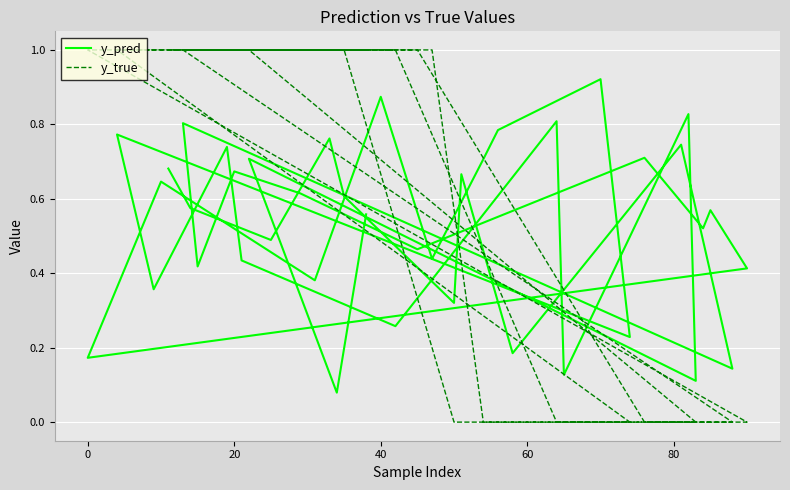

List the series in order of their peak value, highest first.

y_true, y_pred